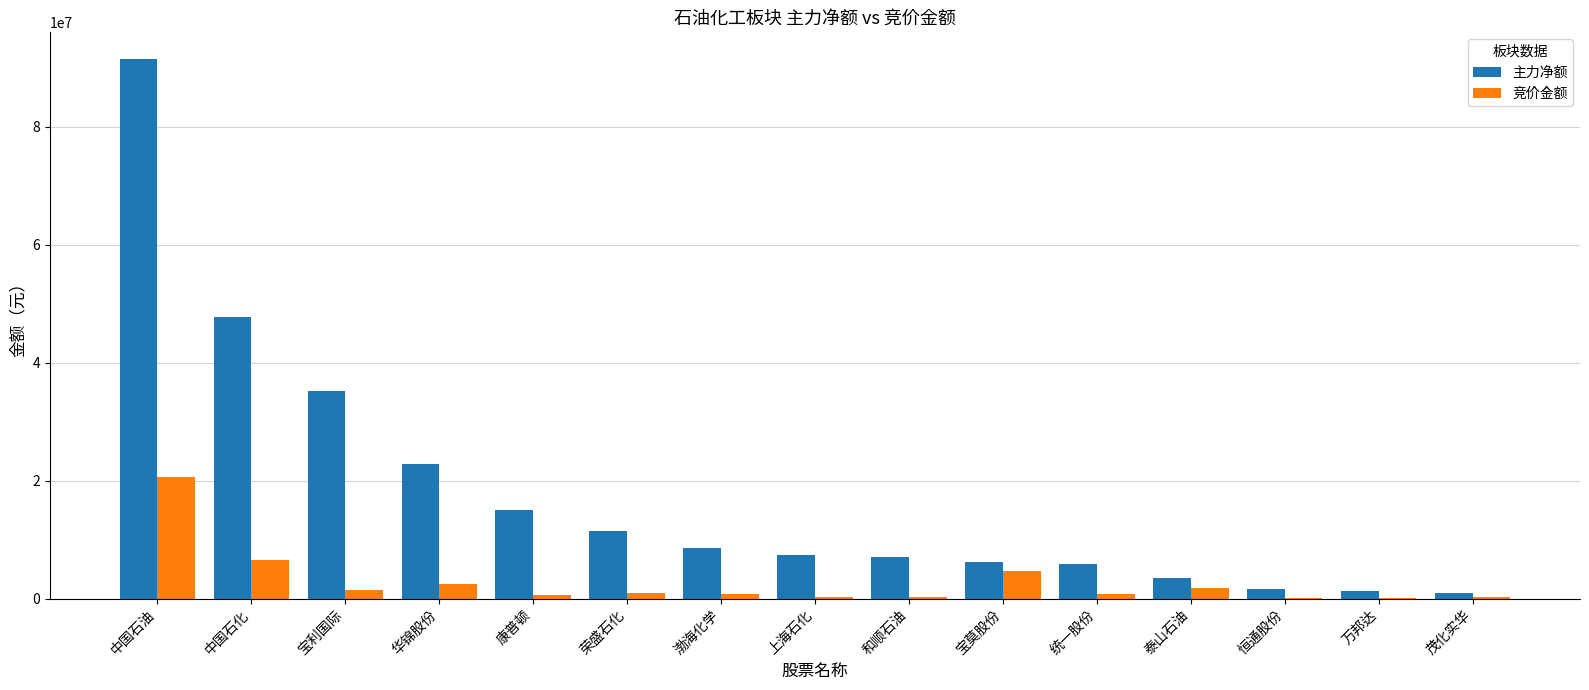

What is the sum of all 竞价金额 values?

41811604